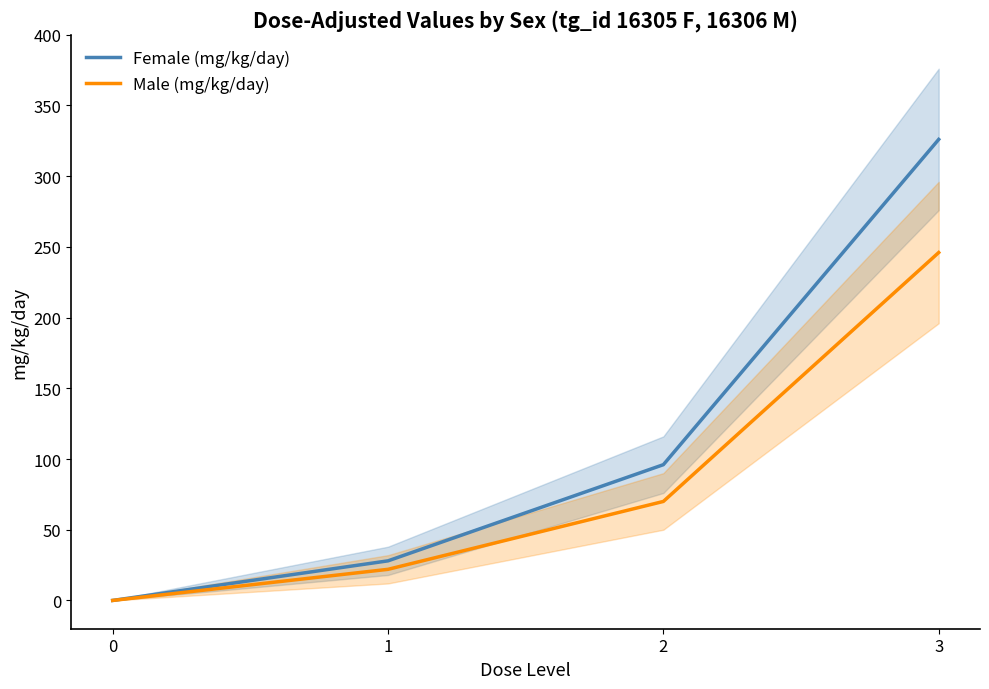

How many data points in Male (mg/kg/day) are less than 70?

2